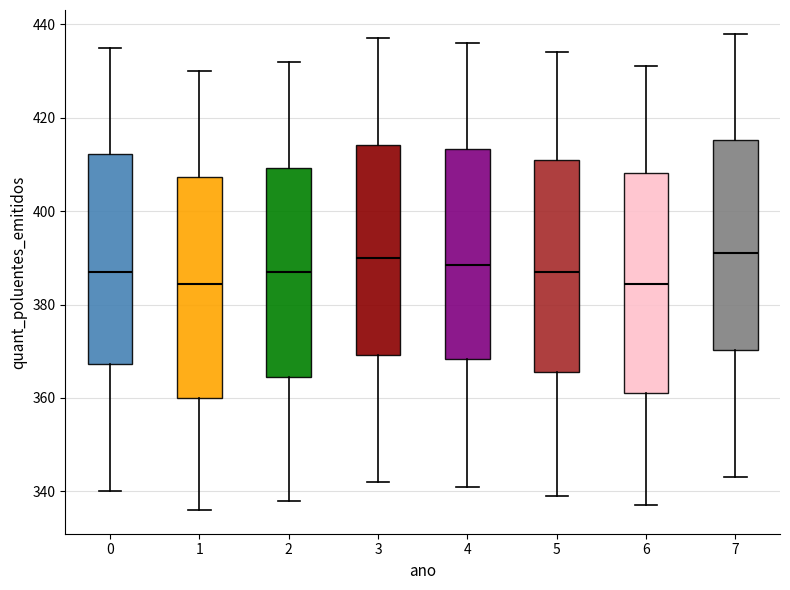

Reading left to right, transcribe this box plot: for each box, give where its median line is, the range the box spans, and where its two whiskers end, as read against the y-axis. The values are not printed on the chart, so give them approximately, as read against the axis.

0: median 388, box 368 to 412, whiskers 340 to 436
1: median 384, box 360 to 408, whiskers 336 to 430
2: median 388, box 364 to 410, whiskers 338 to 432
3: median 390, box 370 to 414, whiskers 342 to 438
4: median 388, box 368 to 414, whiskers 342 to 436
5: median 388, box 366 to 412, whiskers 340 to 434
6: median 384, box 362 to 408, whiskers 338 to 432
7: median 392, box 370 to 416, whiskers 344 to 438